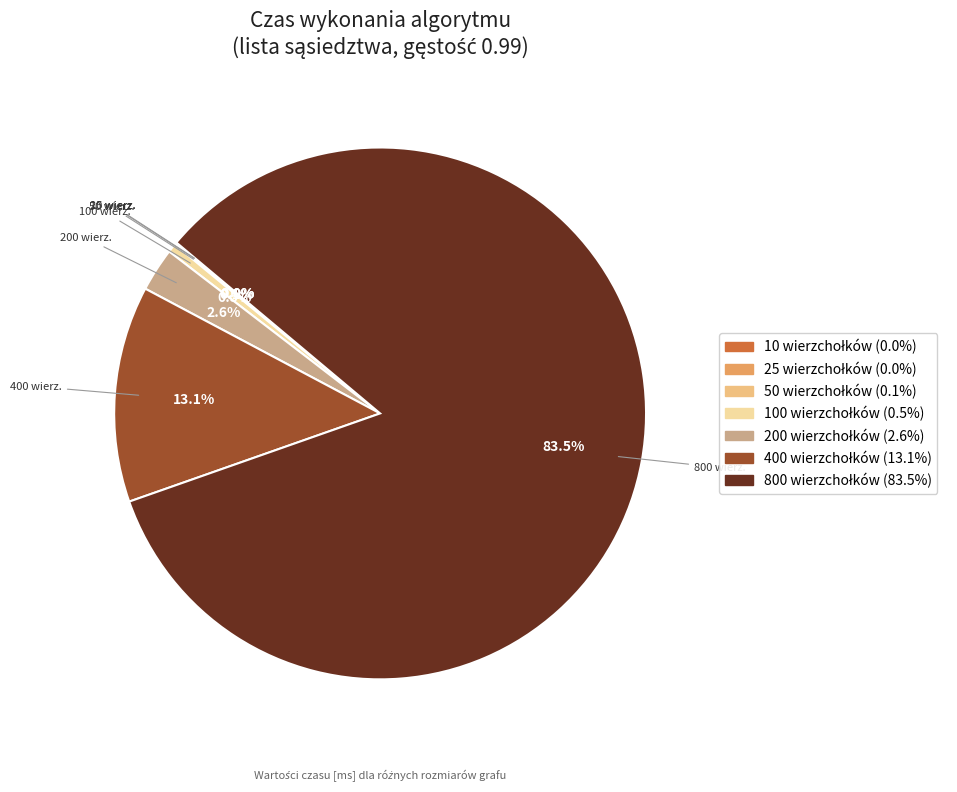

Which category has the biggest portion of the pie?

800